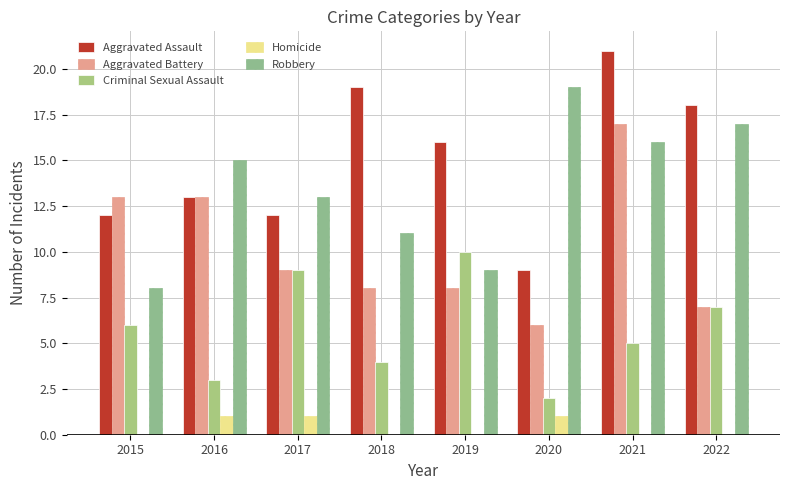

Reading left to right, extract all data points from this chart.

Aggravated Assault: 12	13	12	19	16	9	21	18
Aggravated Battery: 13	13	9	8	8	6	17	7
Criminal Sexual Assault: 6	3	9	4	10	2	5	7
Homicide: 0	1	1	0	0	1	0	0
Robbery: 8	15	13	11	9	19	16	17